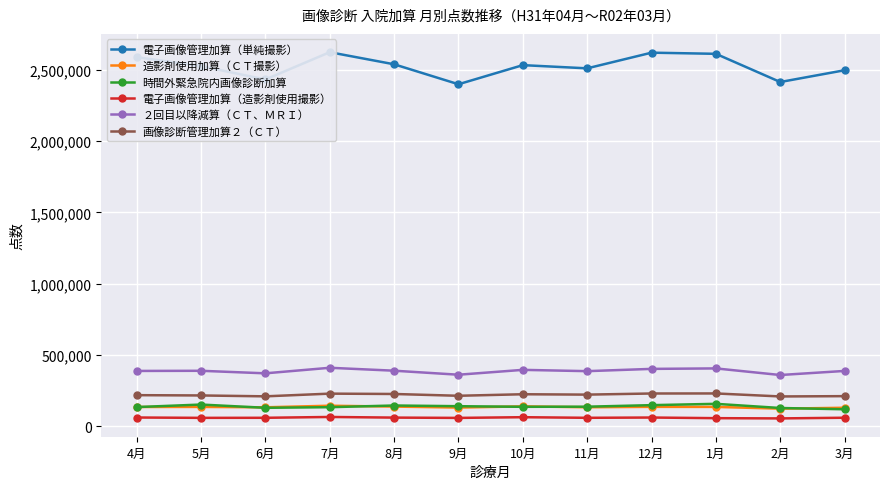

What is the label of the 11th point from the left?

2月